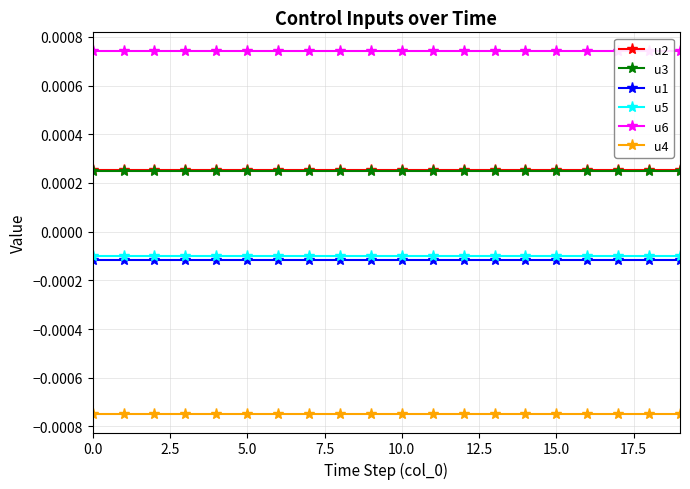

True or false: u2 has more than 0 points higher than both neighbors.

True